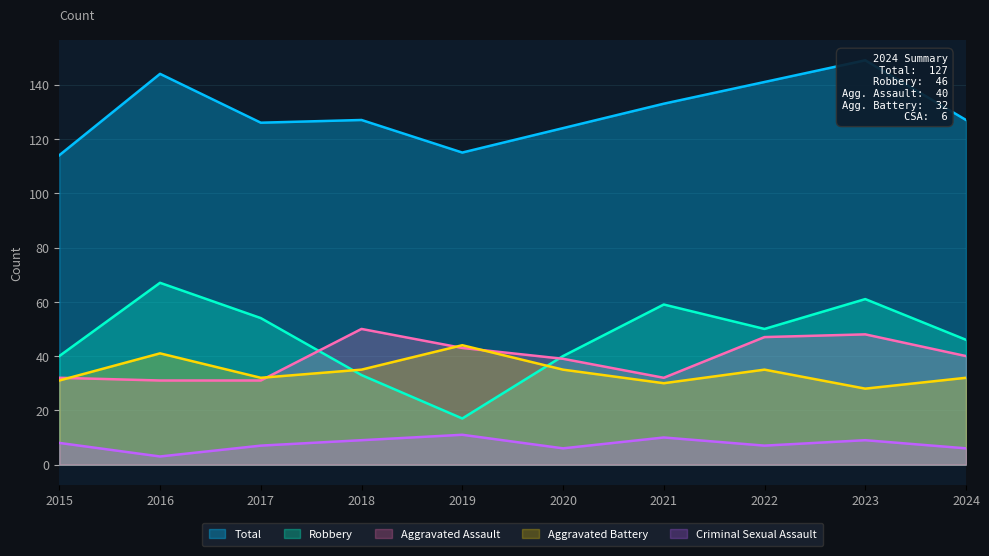

Reading left to right, transcribe all the data shown in this chart.

Aggravated Assault: 2015=32	2016=31	2017=31	2018=50	2019=43	2020=39	2021=32	2022=47	2023=48	2024=40
Aggravated Battery: 2015=31	2016=41	2017=32	2018=35	2019=44	2020=35	2021=30	2022=35	2023=28	2024=32
Criminal Sexual Assault: 2015=8	2016=3	2017=7	2018=9	2019=11	2020=6	2021=10	2022=7	2023=9	2024=6
Robbery: 2015=40	2016=67	2017=54	2018=33	2019=17	2020=40	2021=59	2022=50	2023=61	2024=46
Total: 2015=114	2016=144	2017=126	2018=127	2019=115	2020=124	2021=133	2022=141	2023=149	2024=127